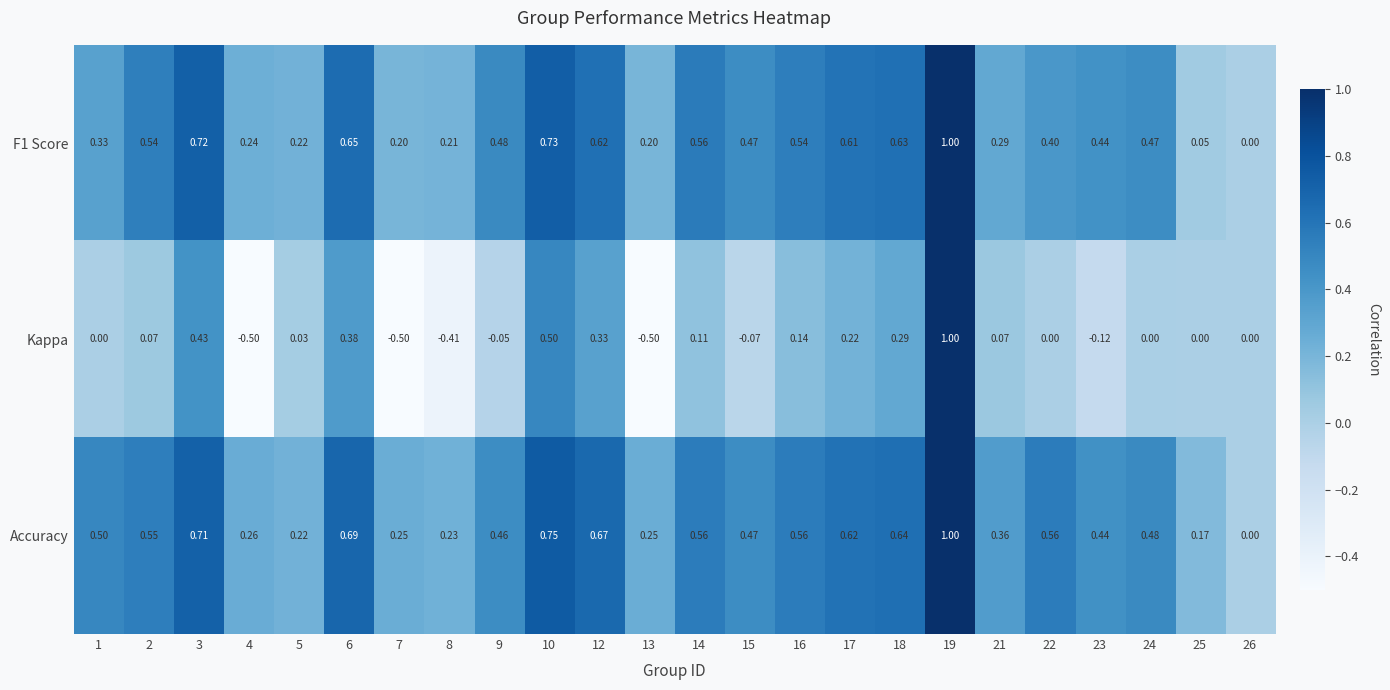

What is the greatest value displayed?

1.0